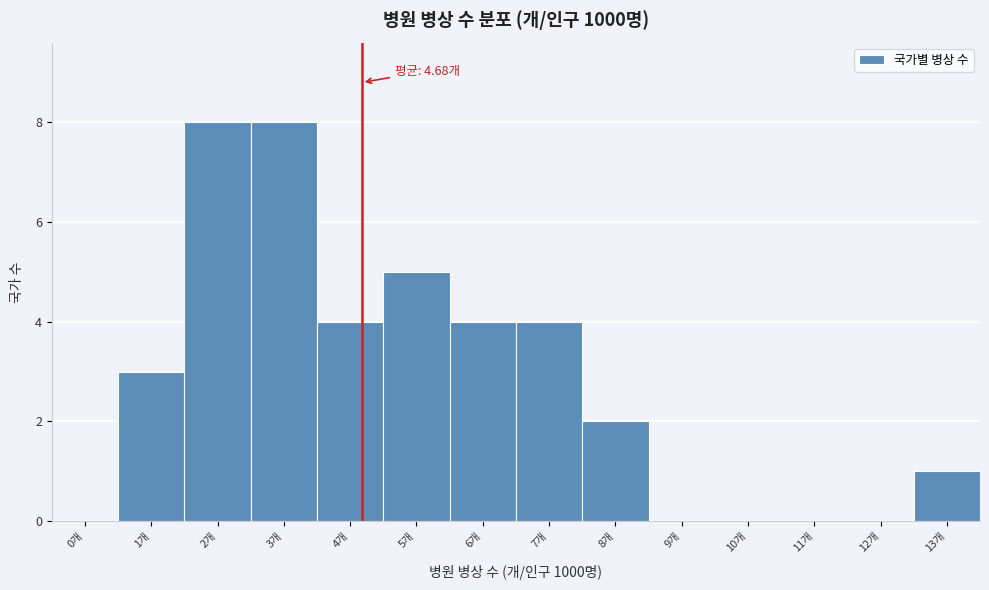

What is the change in value from 3개 to 11개?

-8